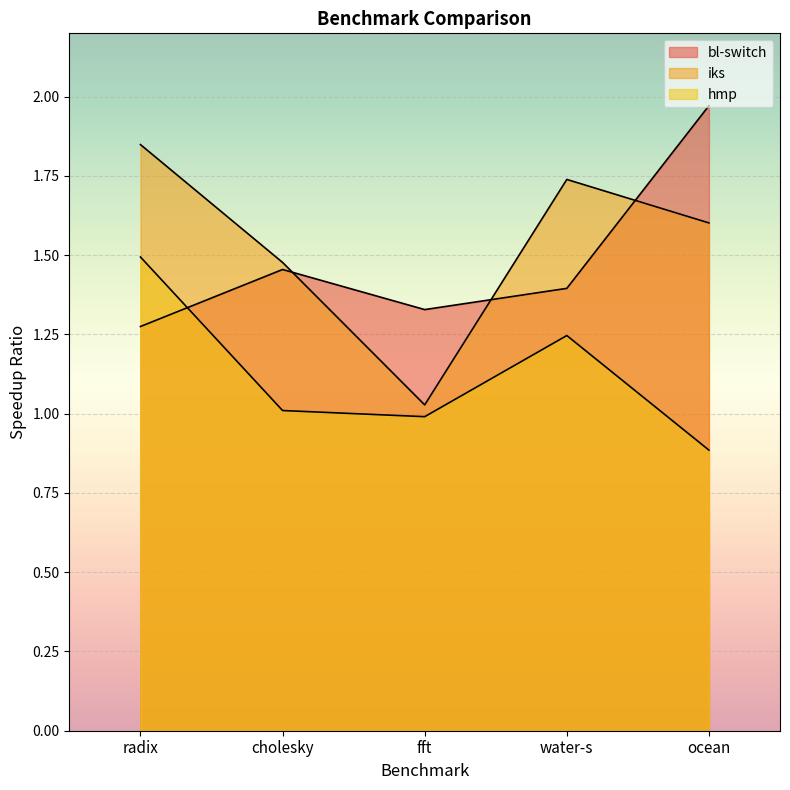

Which series has the largest range (max minus min)?

iks